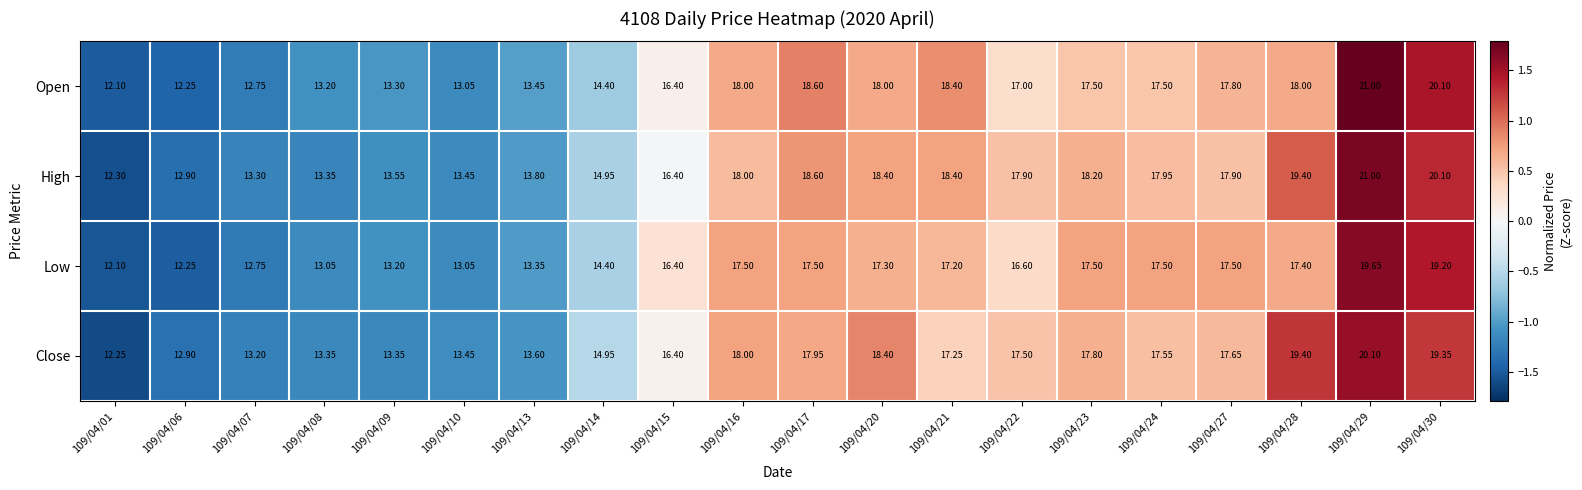

Which series has the widest spread of values?

Open